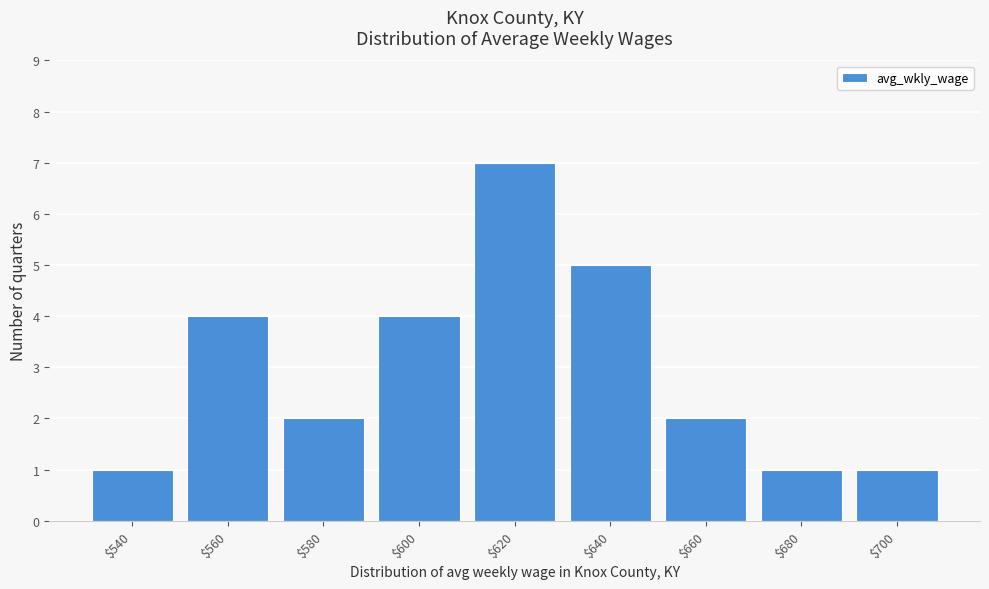

Reading right to left, what are all the values shown in this chart?

1	1	2	5	7	4	2	4	1